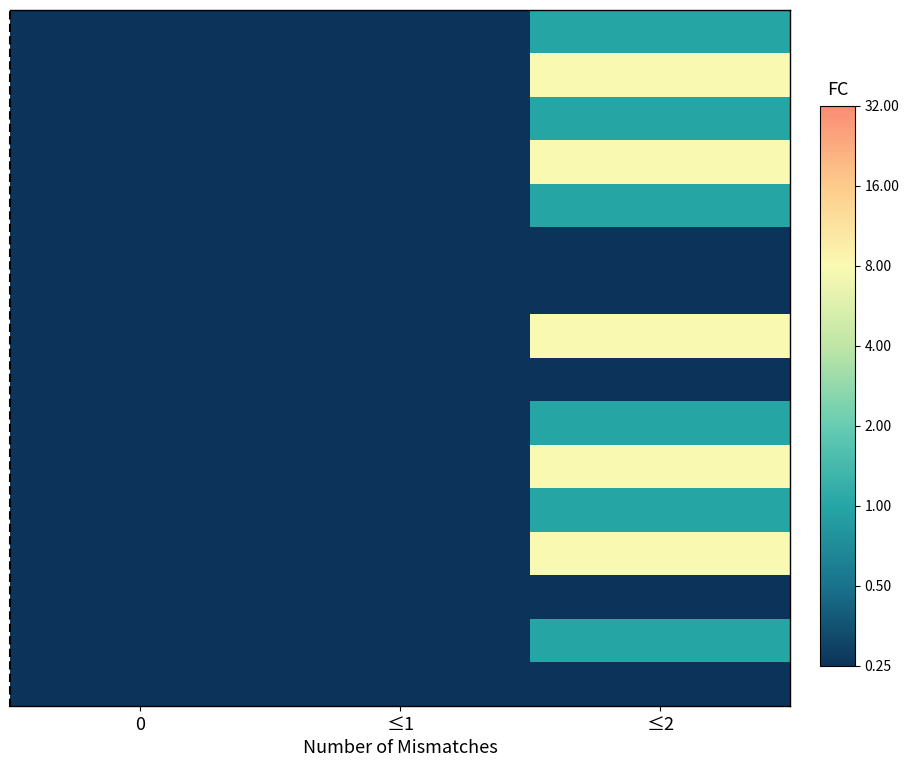

What is the total value across all series at ≤1?

-32